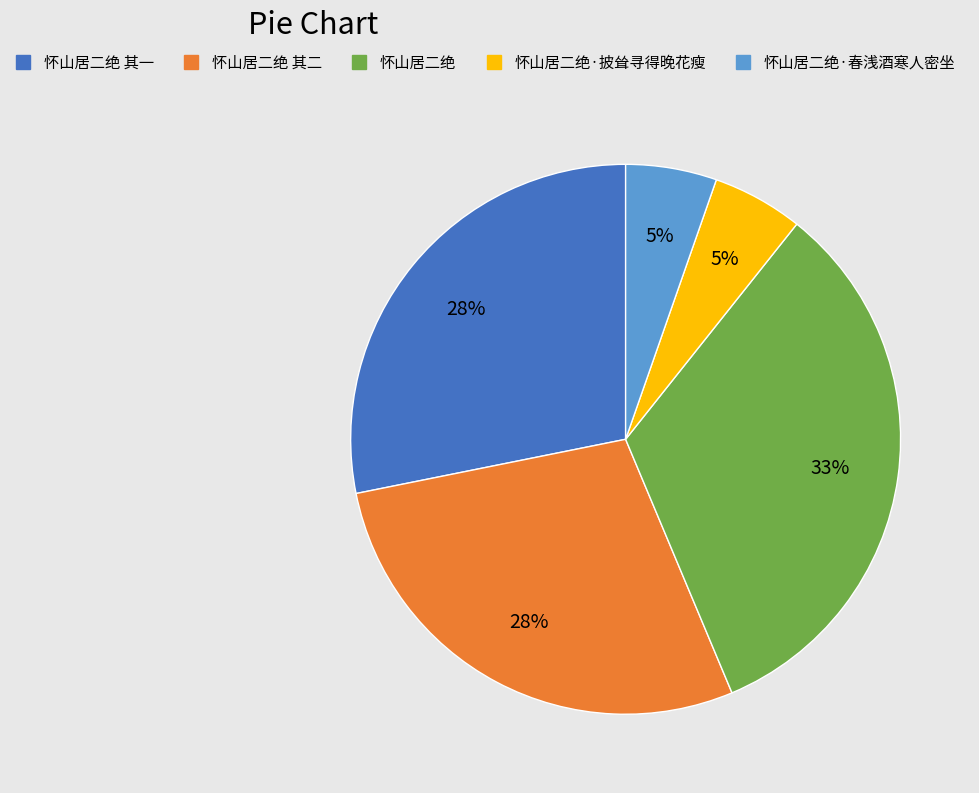

Is 怀山居二绝·春浅酒寒人密坐 the majority of the pie?

No